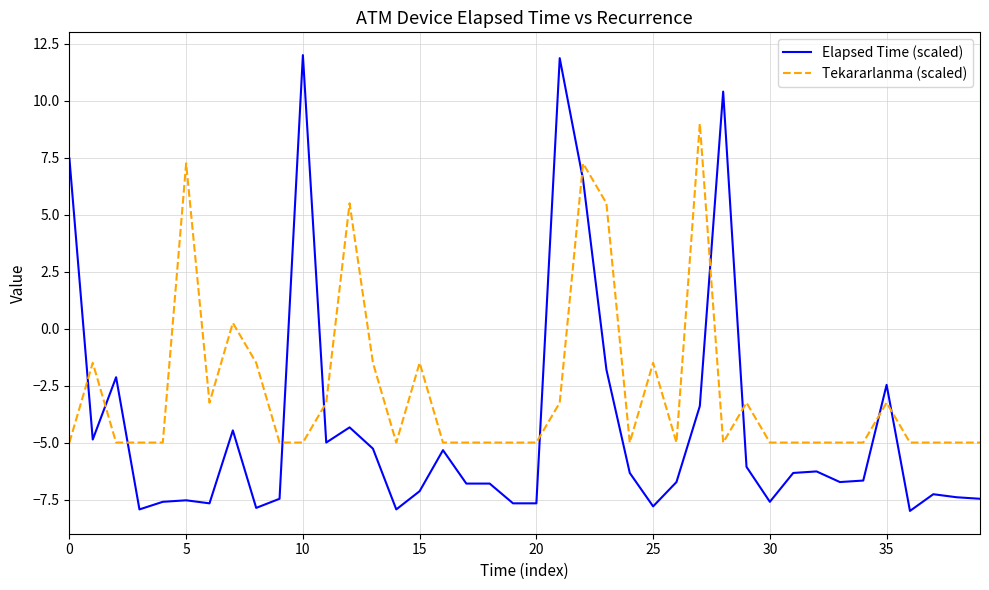

How many negative values does the Tekararlanma (scaled) series have?

34